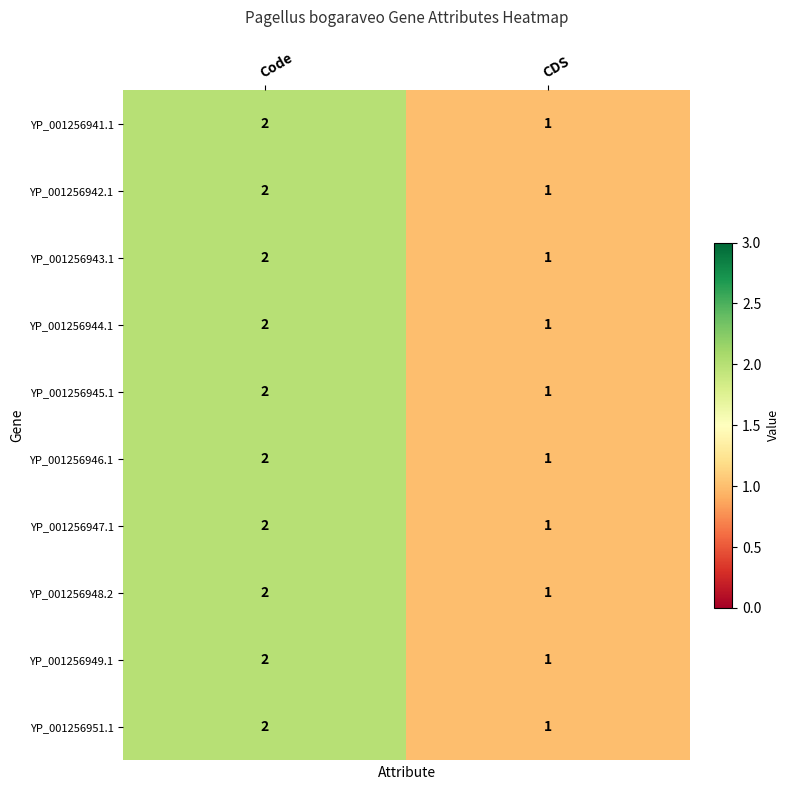

What is the total value across all series at CDS?

10